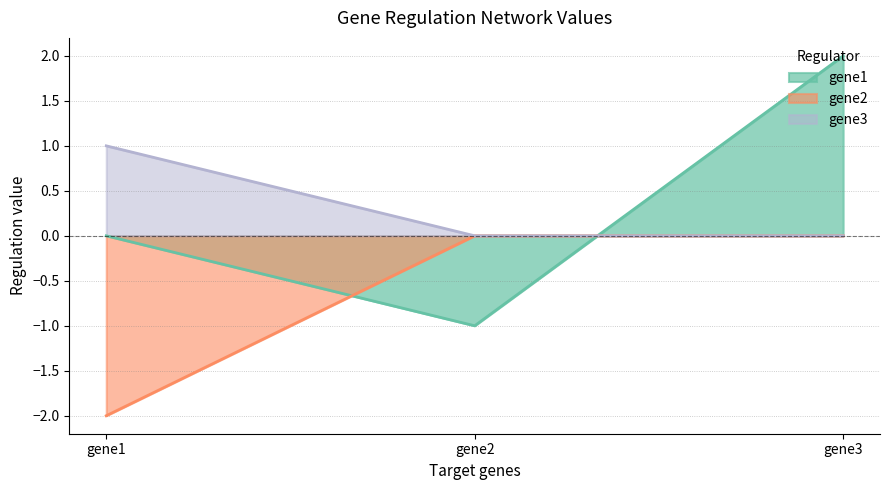

At which category does the chart reach its minimum across all series?

gene1